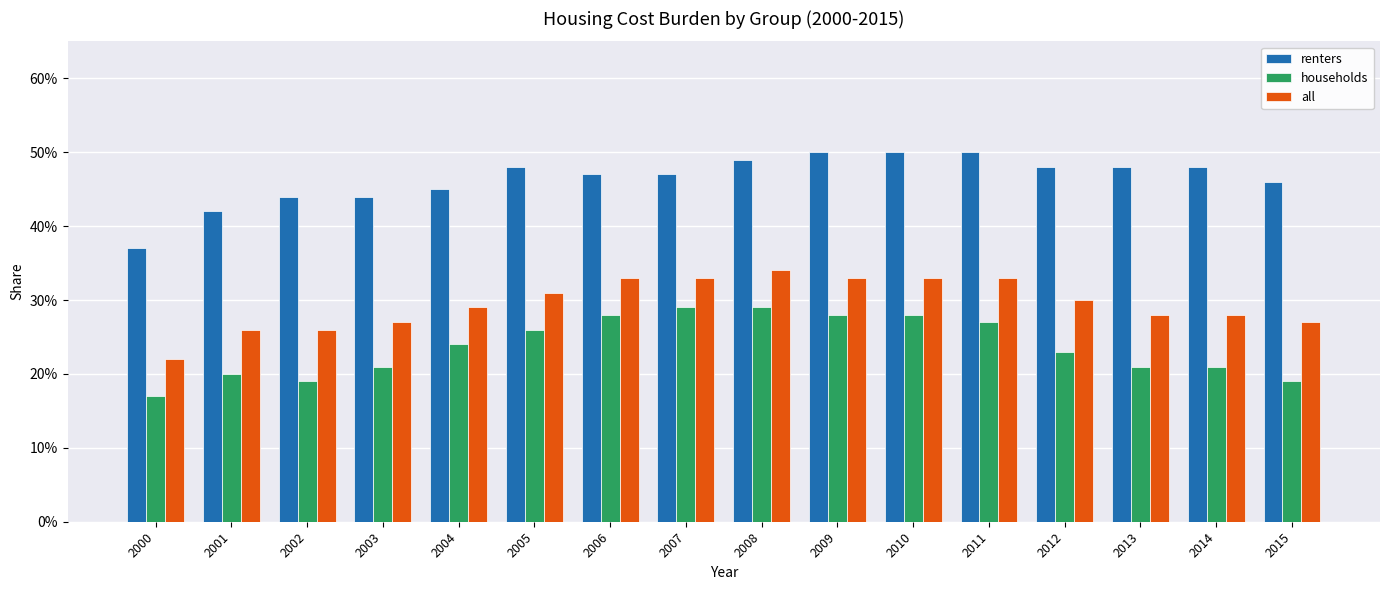

Is it true that all equals 0.1 at 2006?

False